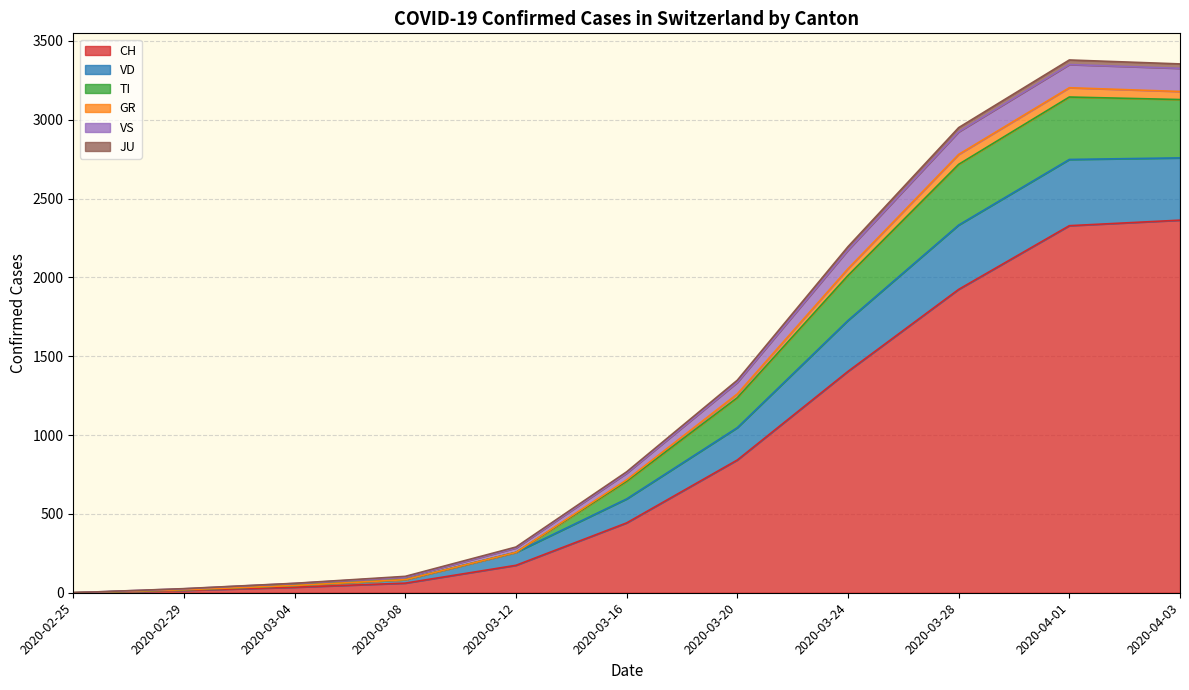

What is the sum of the GR values at 2020-02-25 and 2020-03-21?

24